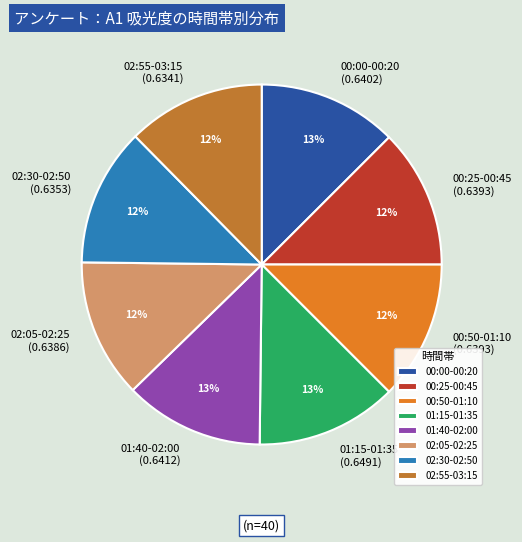

Is it true that 00:25-00:45 is 12% of the pie?

True